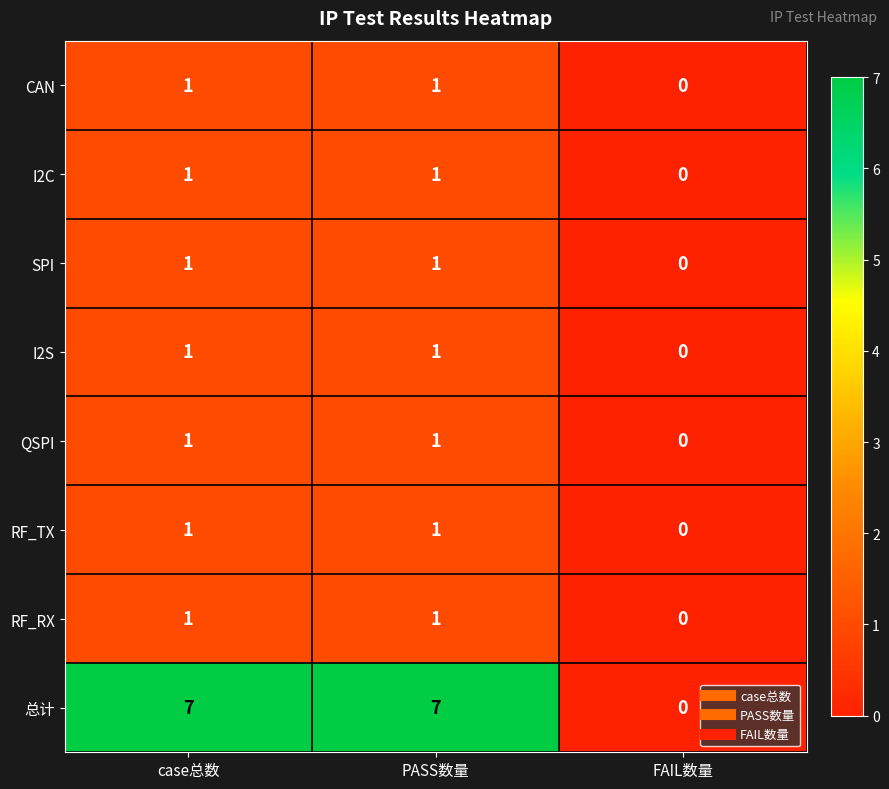

True or false: I2S has a value of 0 at case总数.

False